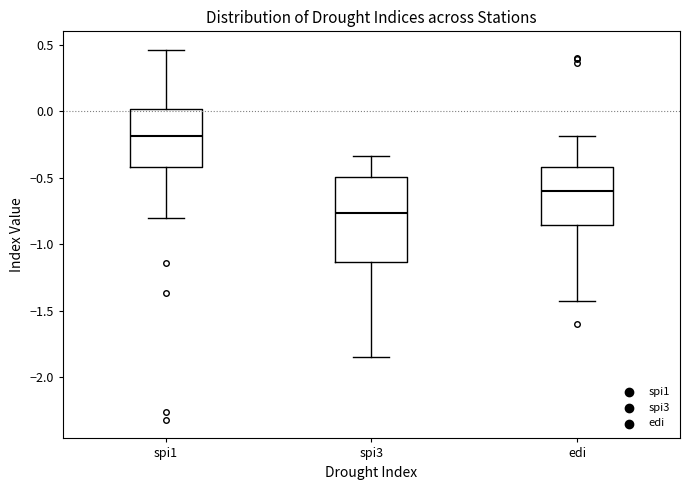

Where is the lower edge of the box for edi on the y-axis? The values are not printed on the chart, so give them approximately, as read against the axis.

-0.85